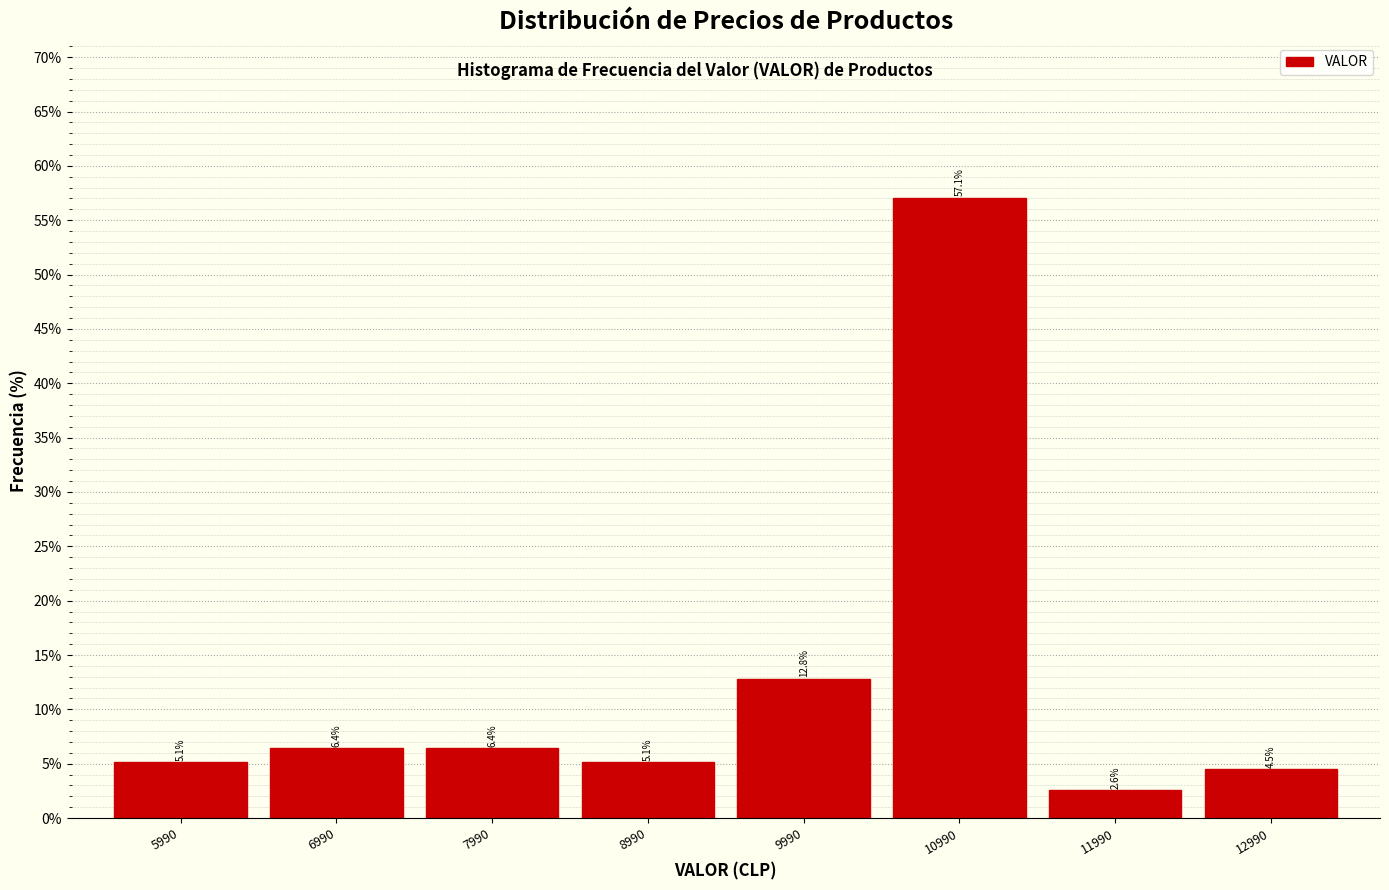

Reading left to right, list every bar in this chart as the range it spans on the x-axis followed by its height. The bar edges are not printed on the chart, so give them approximately, as read against the axis.

5490 to 6490: 5.1
6490 to 7490: 6.4
7490 to 8490: 6.4
8490 to 9490: 5.1
9490 to 10490: 12.8
10490 to 11490: 57.1
11490 to 12490: 2.6
12490 to 13490: 4.5